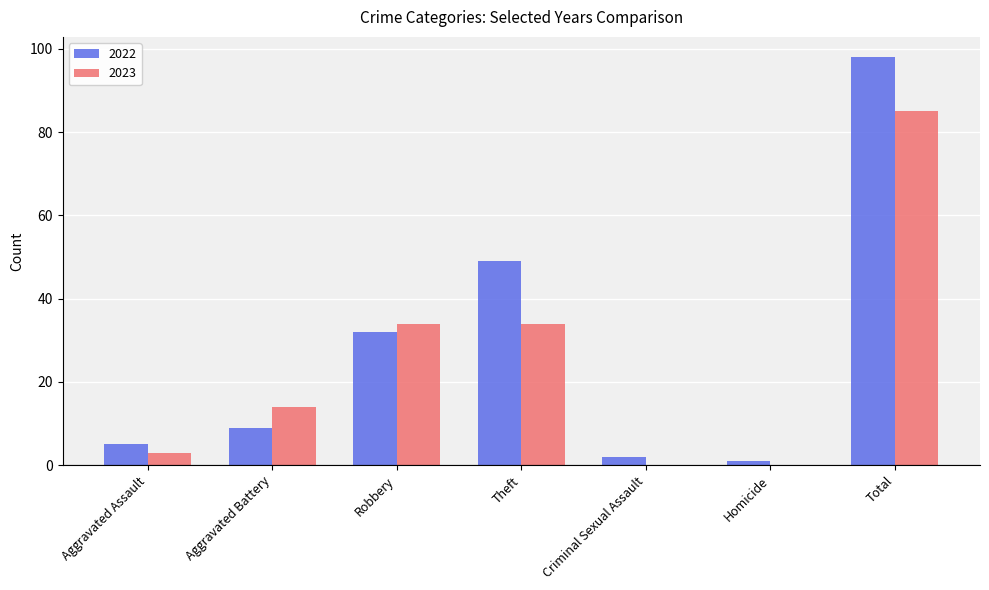

The 2022 series shows 1 at Homicide. True or false?

True